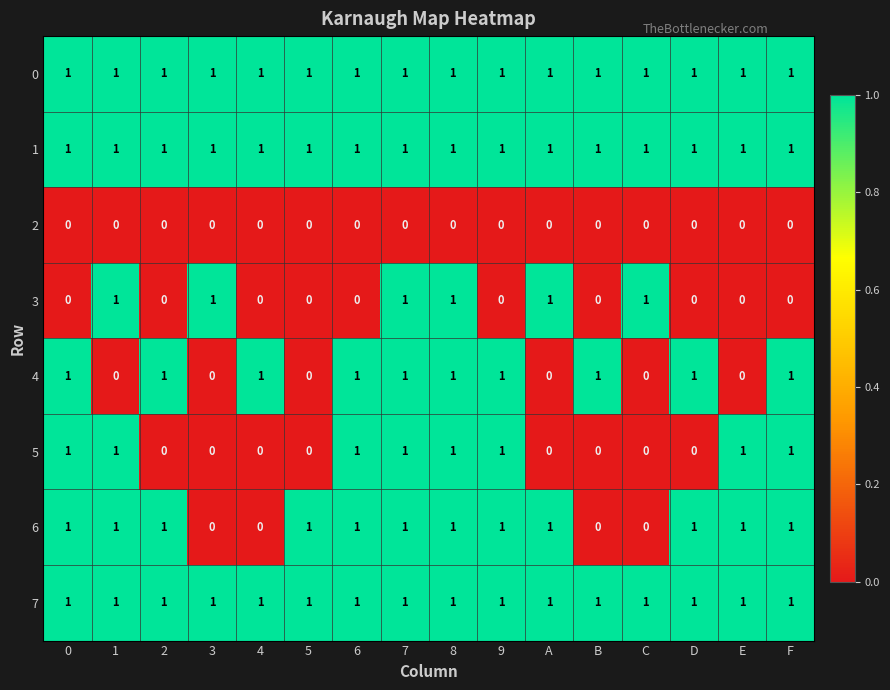

What is the total value across all series at 8?

7